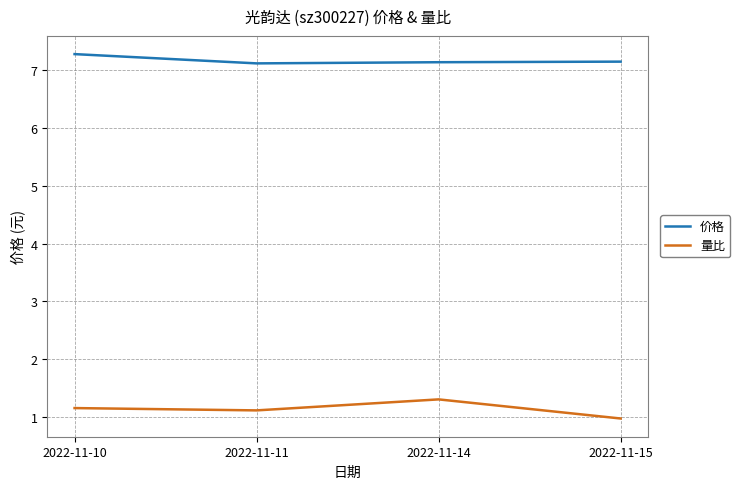

What is the difference between the maximum and second lowest values in the 量比 series?

0.2